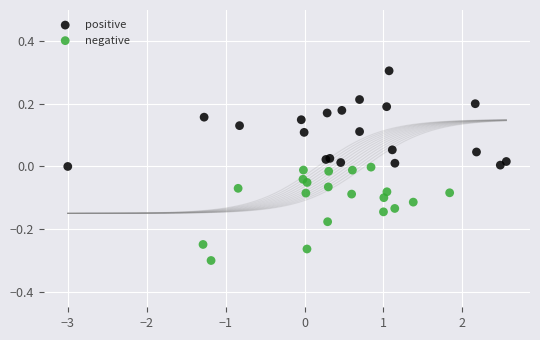

What are all the series names shown in the legend?

positive, negative